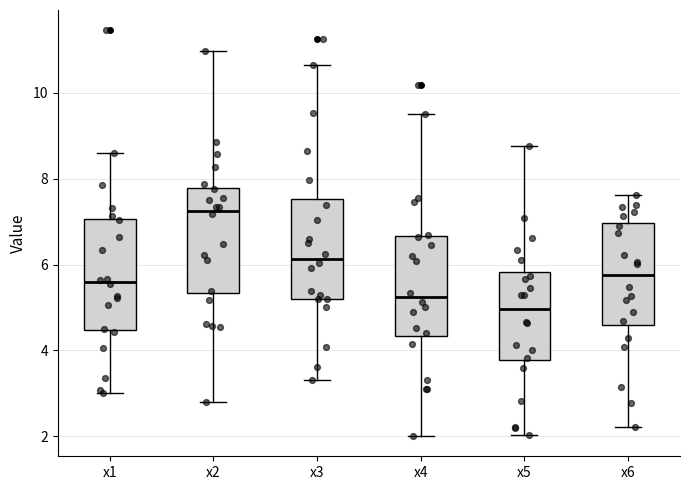

Which box has the highest median line?

x2